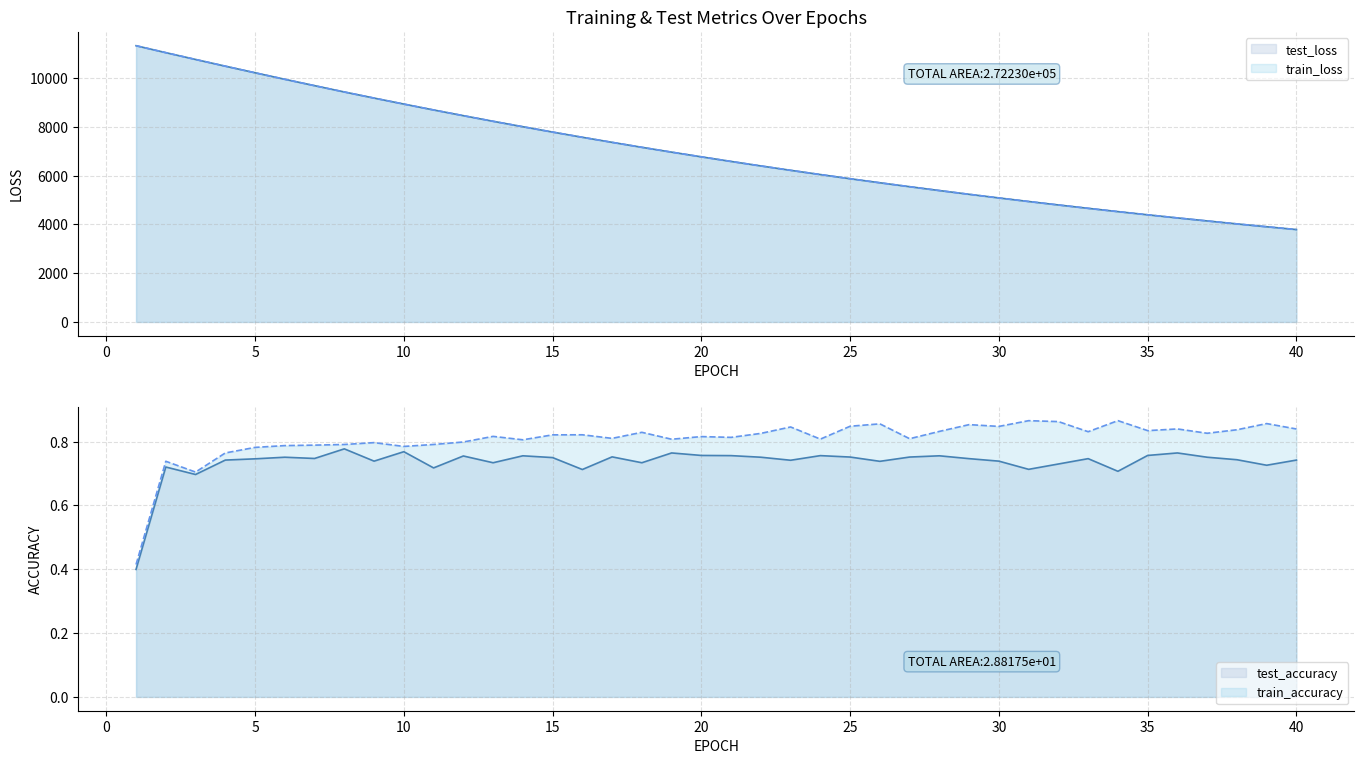

Between 22 and 28, which series saw the biggest shift?

test_loss